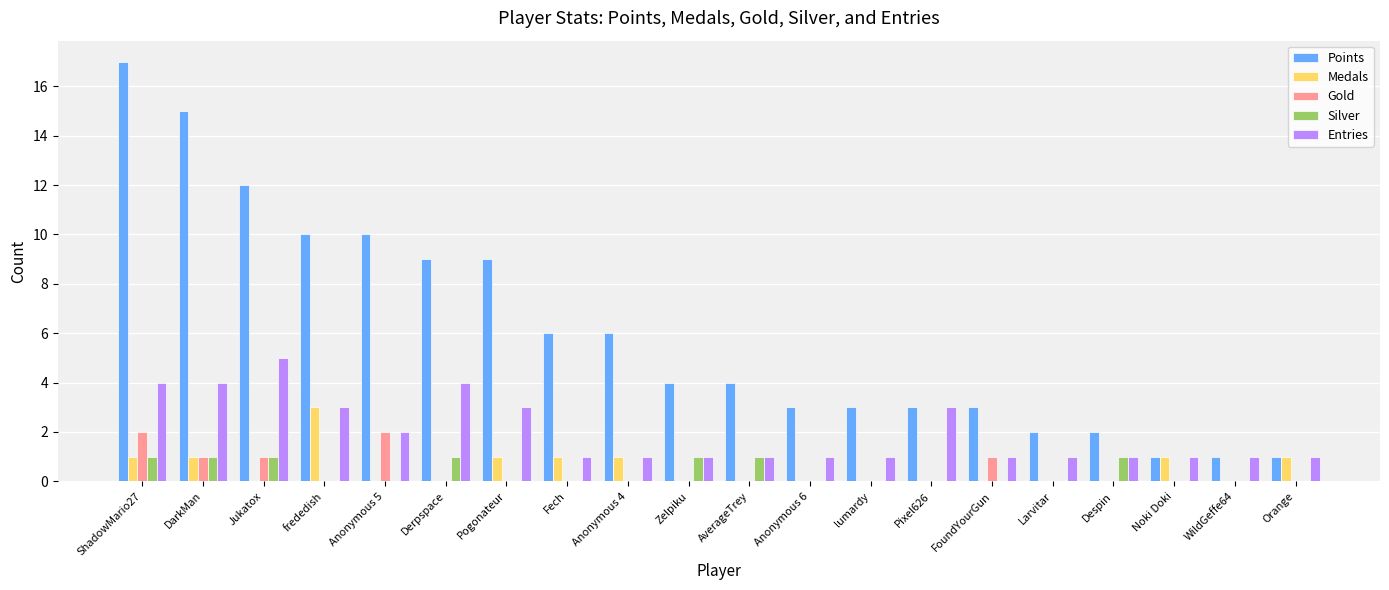

Which series has the largest total across all categories?

Points